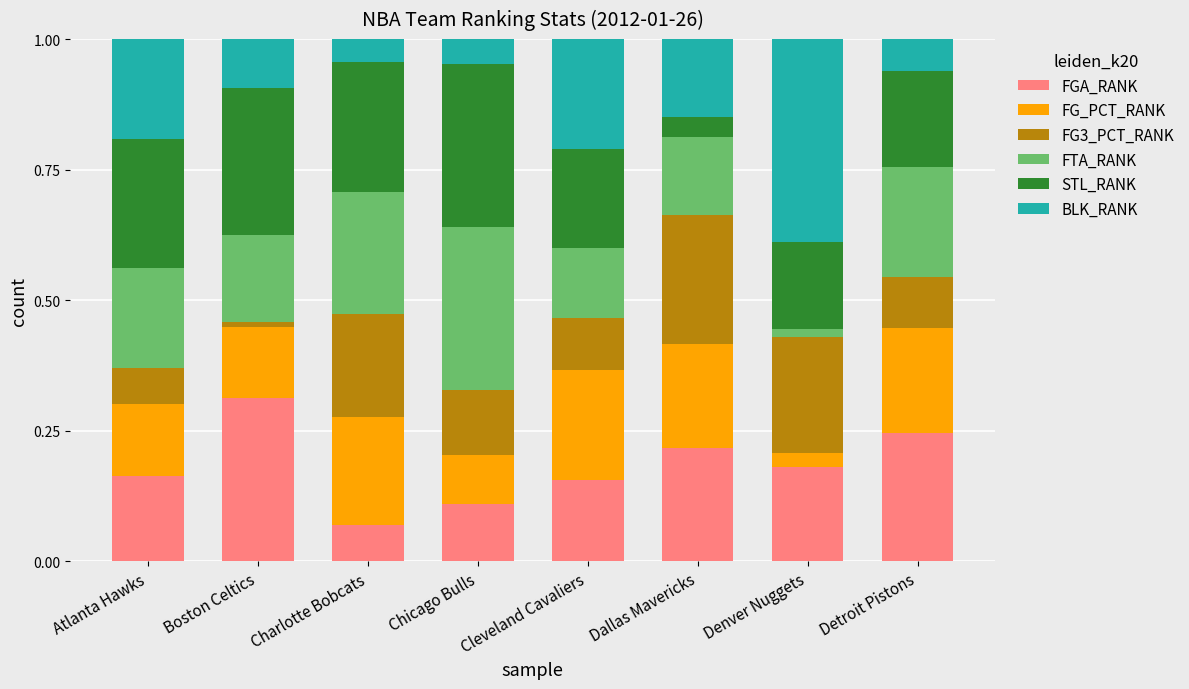

Count the FGA_RANK values in the range 0 to 1.

8